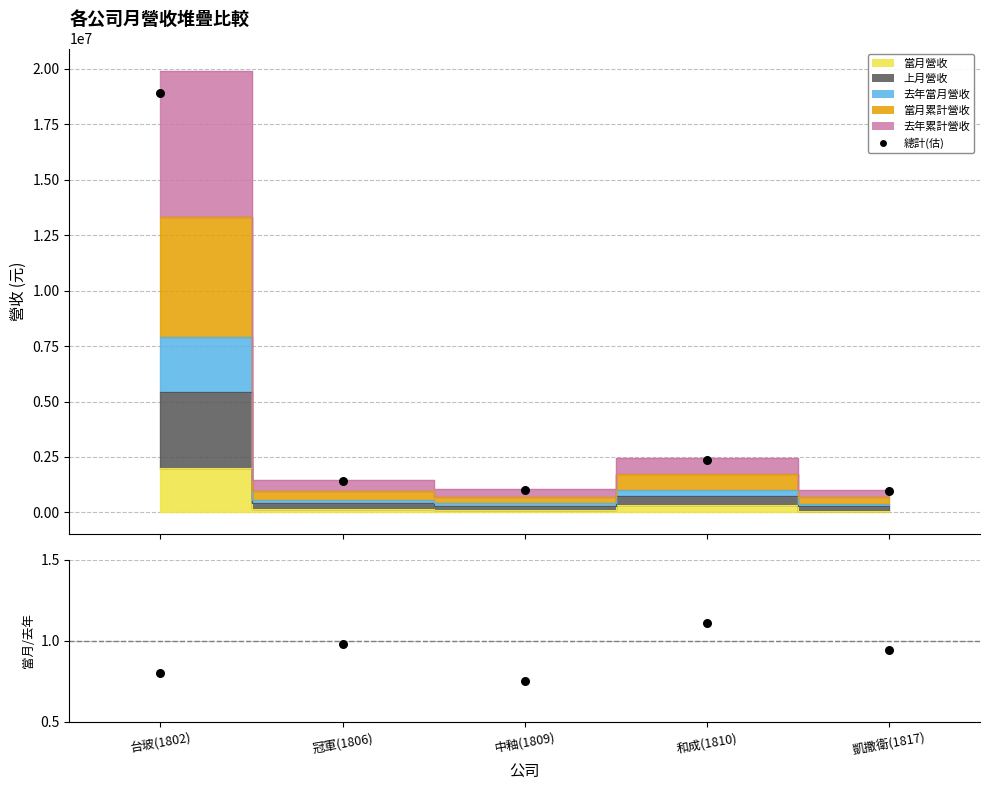

Is the value of 總計(估) at 冠軍(1806) greater than the value of 當月/去年當月 at 台玻(1802)?

Yes